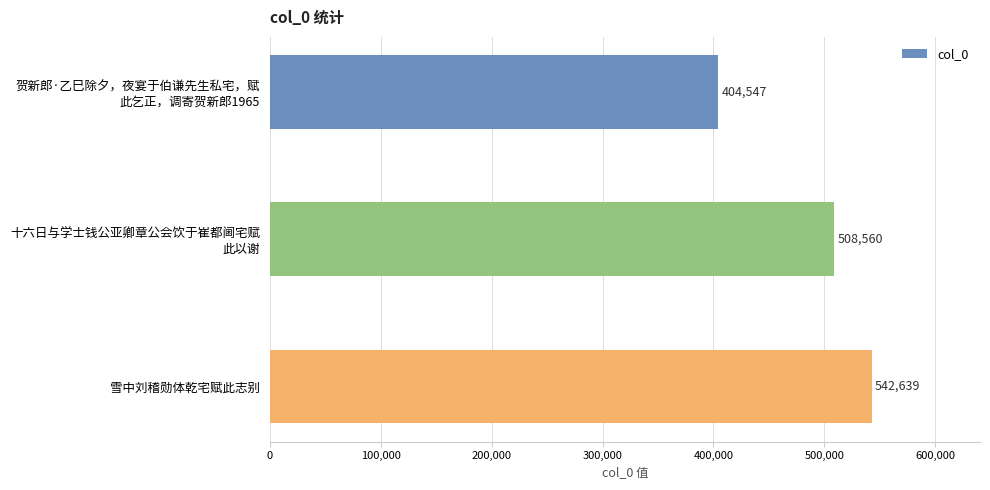

What is the value of the 3rd bar from the top?

542639